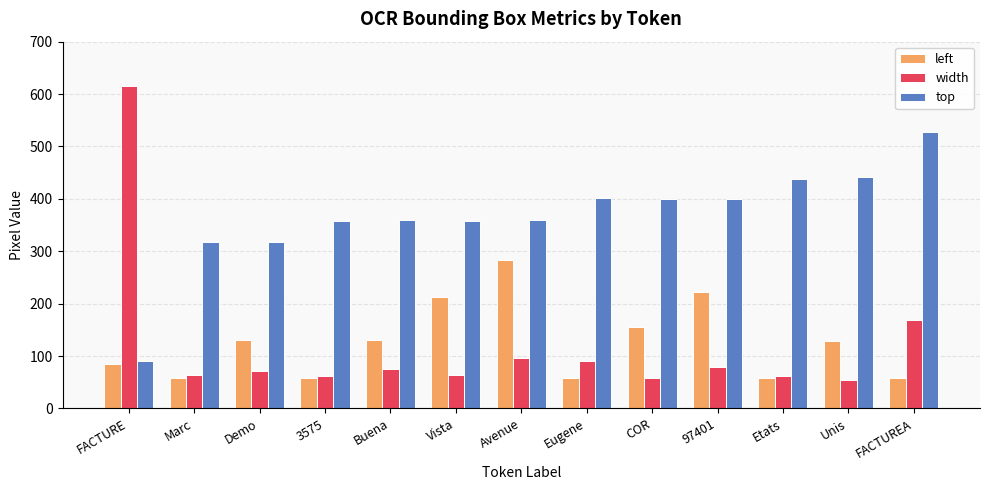

How many values in the top series are below 359?

5